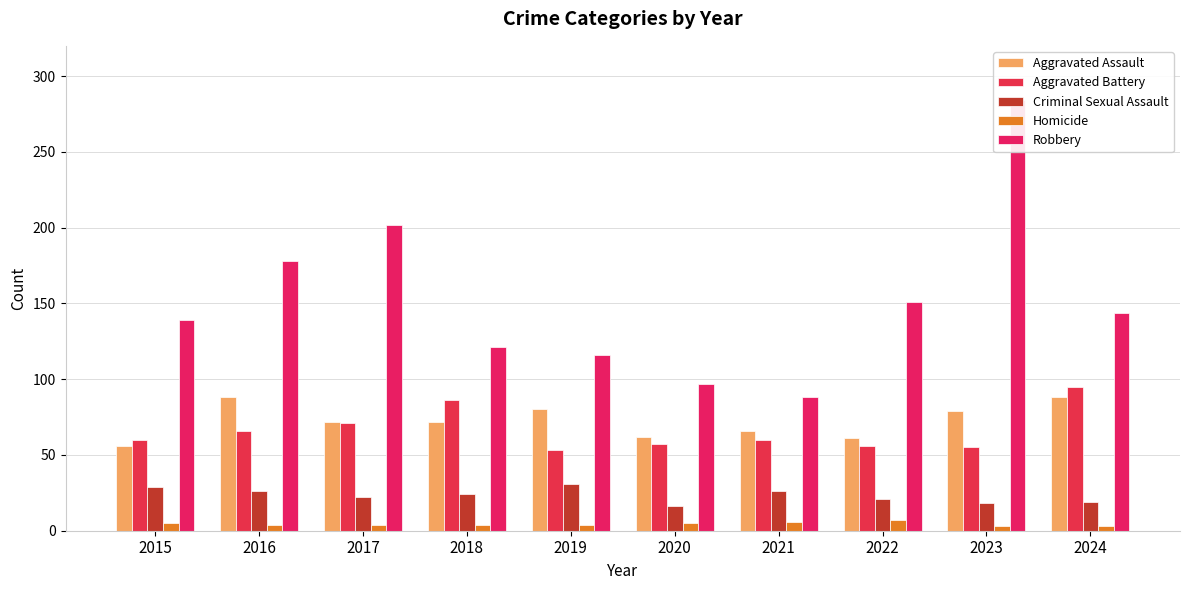

Rank the series at 2016 from highest to lowest value.

Robbery, Aggravated Assault, Aggravated Battery, Criminal Sexual Assault, Homicide